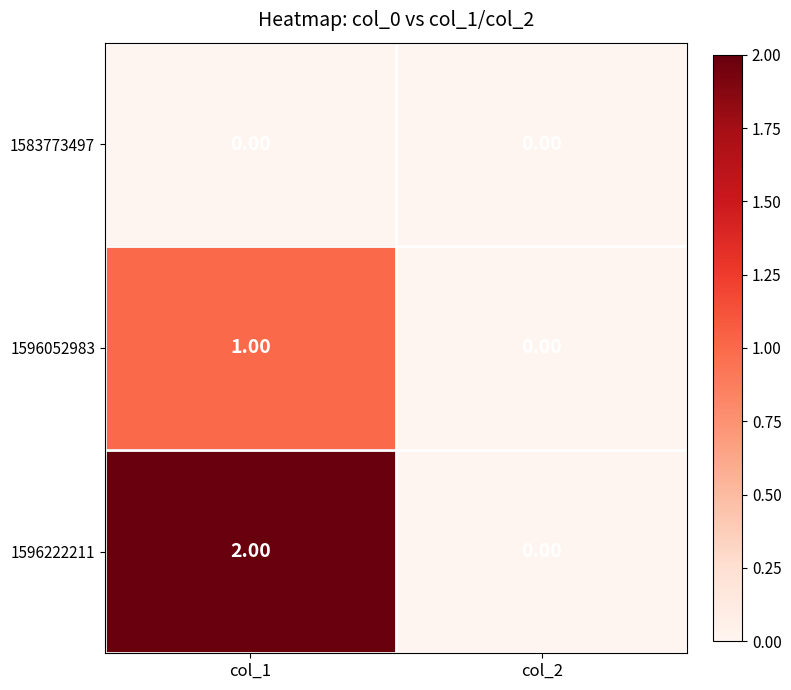

Rank the series by their average value, from highest to lowest.

1596222211, 1596052983, 1583773497